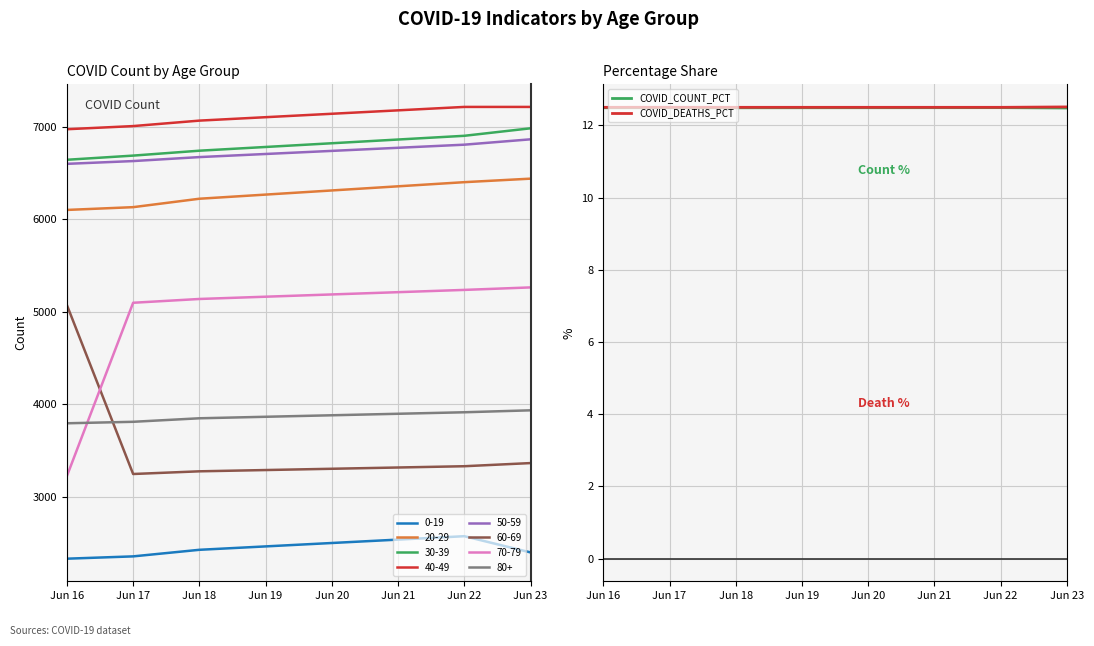

True or false: COVID_DEATHS_PCT has a value of 5.4 at Jun 17.

False